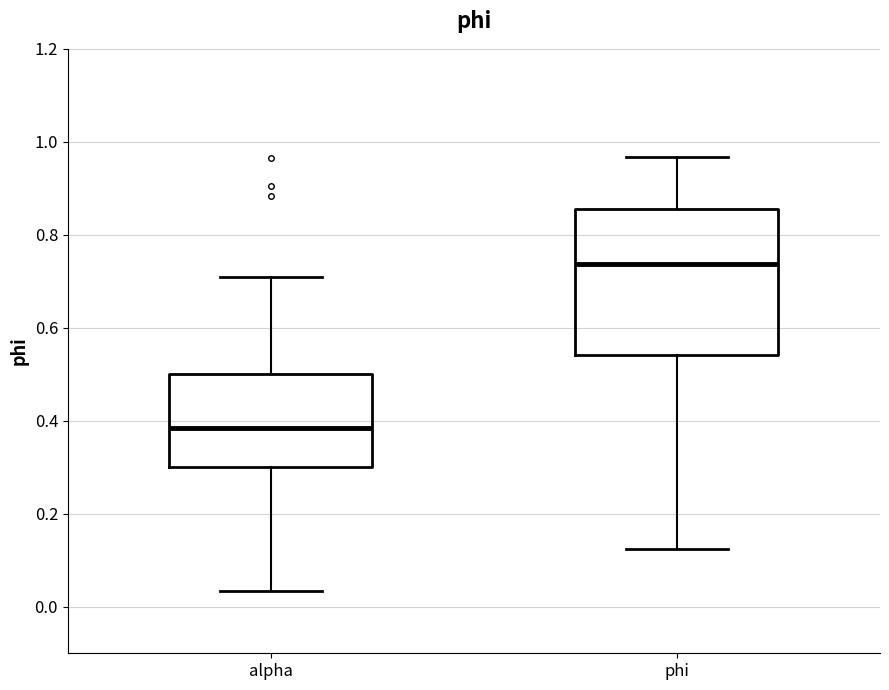

Reading left to right, read every box against the y-axis: the position of its median line, the range the box covers, and the ends of its whiskers. The values are not printed on the chart, so give them approximately, as read against the axis.

alpha: median 0.38, box 0.30 to 0.50, whiskers 0.04 to 0.70
phi: median 0.74, box 0.54 to 0.86, whiskers 0.12 to 0.96